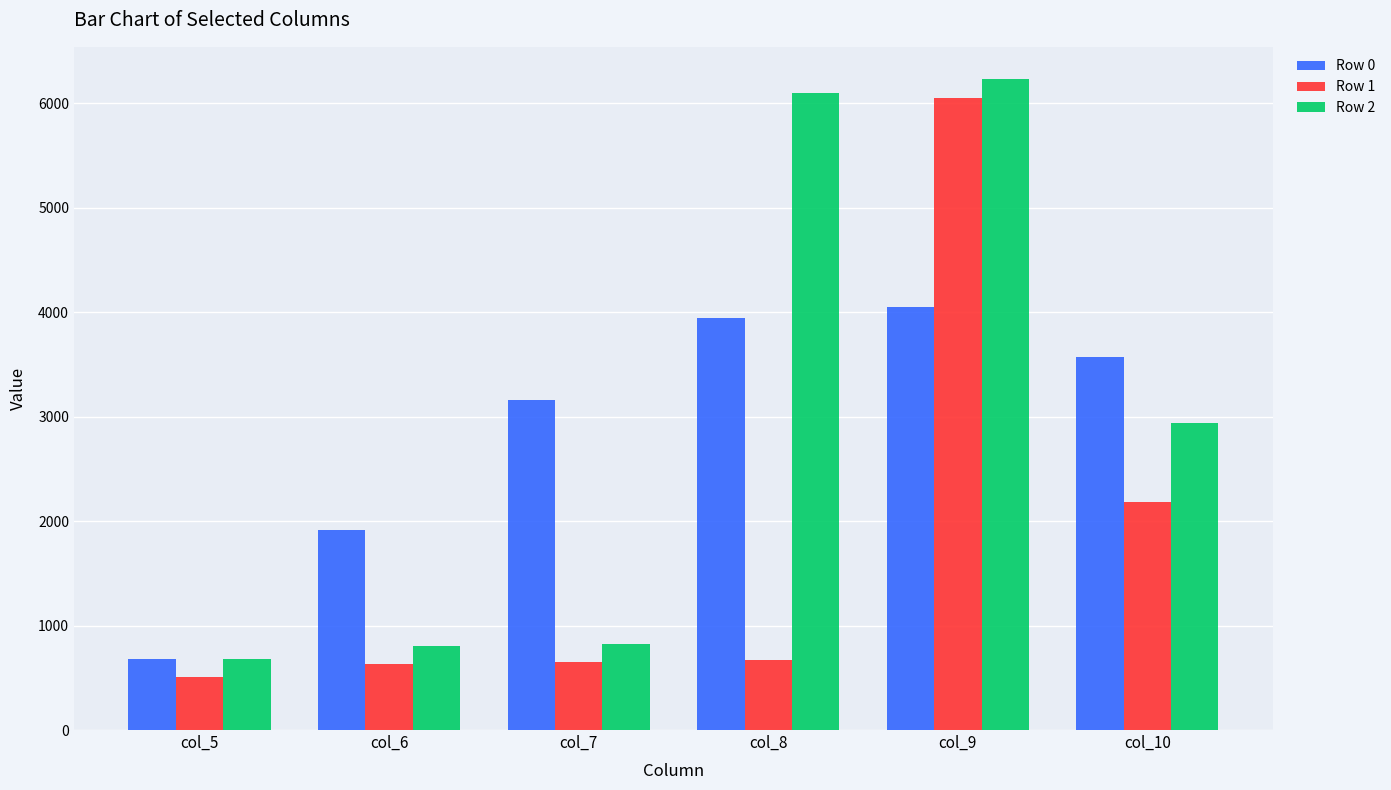

The Row 2 series shows 1613.5 at col_10. True or false?

False